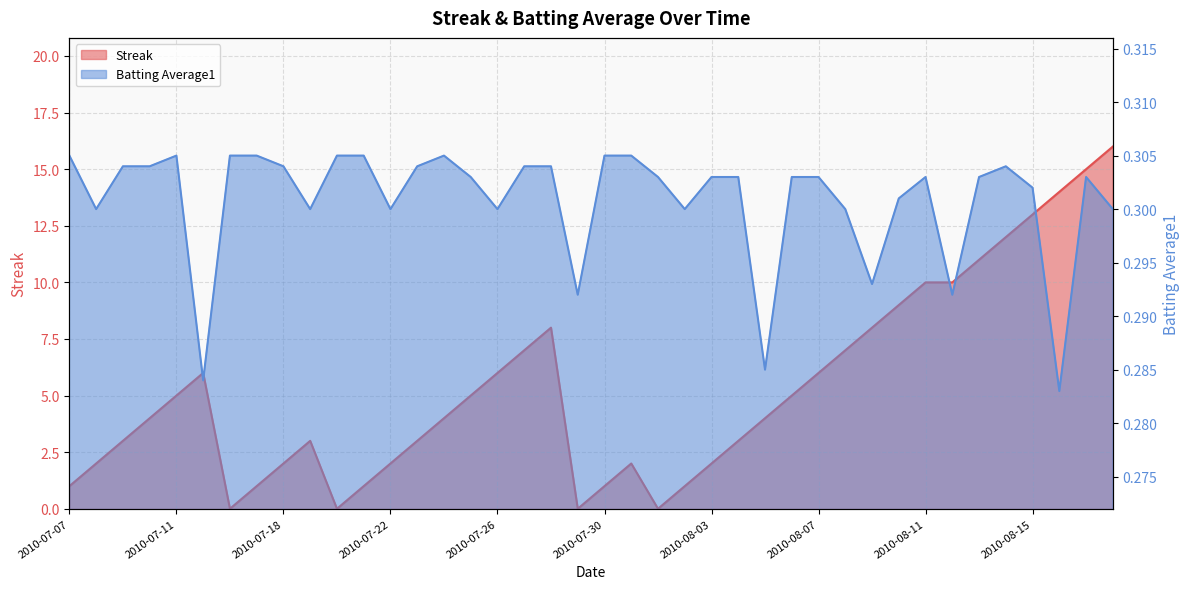

Reading left to right, what are all the values shown in this chart?

Streak: 2010-07-07=1.0	2010-07-08=2.0	2010-07-09=3.0	2010-07-10=4.0	2010-07-11=5.0	2010-07-15=6.0	2010-07-16=0.0	2010-07-17=1.0	2010-07-18=2.0	2010-07-19=3.0	2010-07-20=0.0	2010-07-21=1.0	2010-07-22=2.0	2010-07-23=3.0	2010-07-24=4.0	2010-07-25=5.0	2010-07-26=6.0	2010-07-27=7.0	2010-07-28=8.0	2010-07-29=0.0	2010-07-30=1.0	2010-07-31=2.0	2010-08-01=0.0	2010-08-02=1.0	2010-08-03=2.0	2010-08-04=3.0	2010-08-05=4.0	2010-08-06=5.0	2010-08-07=6.0	2010-08-08=7.0	2010-08-09=8.0	2010-08-10=9.0	2010-08-11=10.0	2010-08-12=10.0	2010-08-13=11.0	2010-08-14=12.0	2010-08-15=13.0	2010-08-16=14.0	2010-08-17=15.0	2010-08-18=16.0
Batting Average1: 2010-07-07=0.3	2010-07-08=0.3	2010-07-09=0.3	2010-07-10=0.3	2010-07-11=0.3	2010-07-15=0.3	2010-07-16=0.3	2010-07-17=0.3	2010-07-18=0.3	2010-07-19=0.3	2010-07-20=0.3	2010-07-21=0.3	2010-07-22=0.3	2010-07-23=0.3	2010-07-24=0.3	2010-07-25=0.3	2010-07-26=0.3	2010-07-27=0.3	2010-07-28=0.3	2010-07-29=0.3	2010-07-30=0.3	2010-07-31=0.3	2010-08-01=0.3	2010-08-02=0.3	2010-08-03=0.3	2010-08-04=0.3	2010-08-05=0.3	2010-08-06=0.3	2010-08-07=0.3	2010-08-08=0.3	2010-08-09=0.3	2010-08-10=0.3	2010-08-11=0.3	2010-08-12=0.3	2010-08-13=0.3	2010-08-14=0.3	2010-08-15=0.3	2010-08-16=0.3	2010-08-17=0.3	2010-08-18=0.3